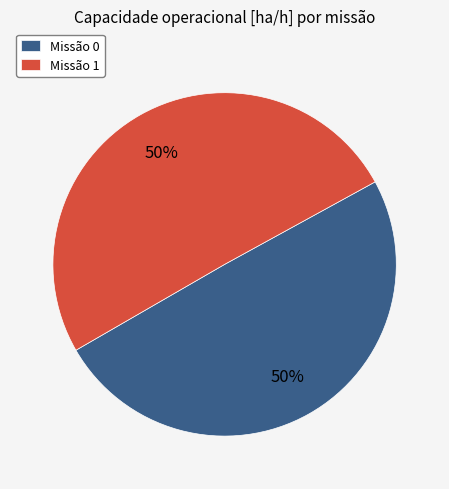

Is the sum of Missão 0 and Missão 1 greater than half?

Yes